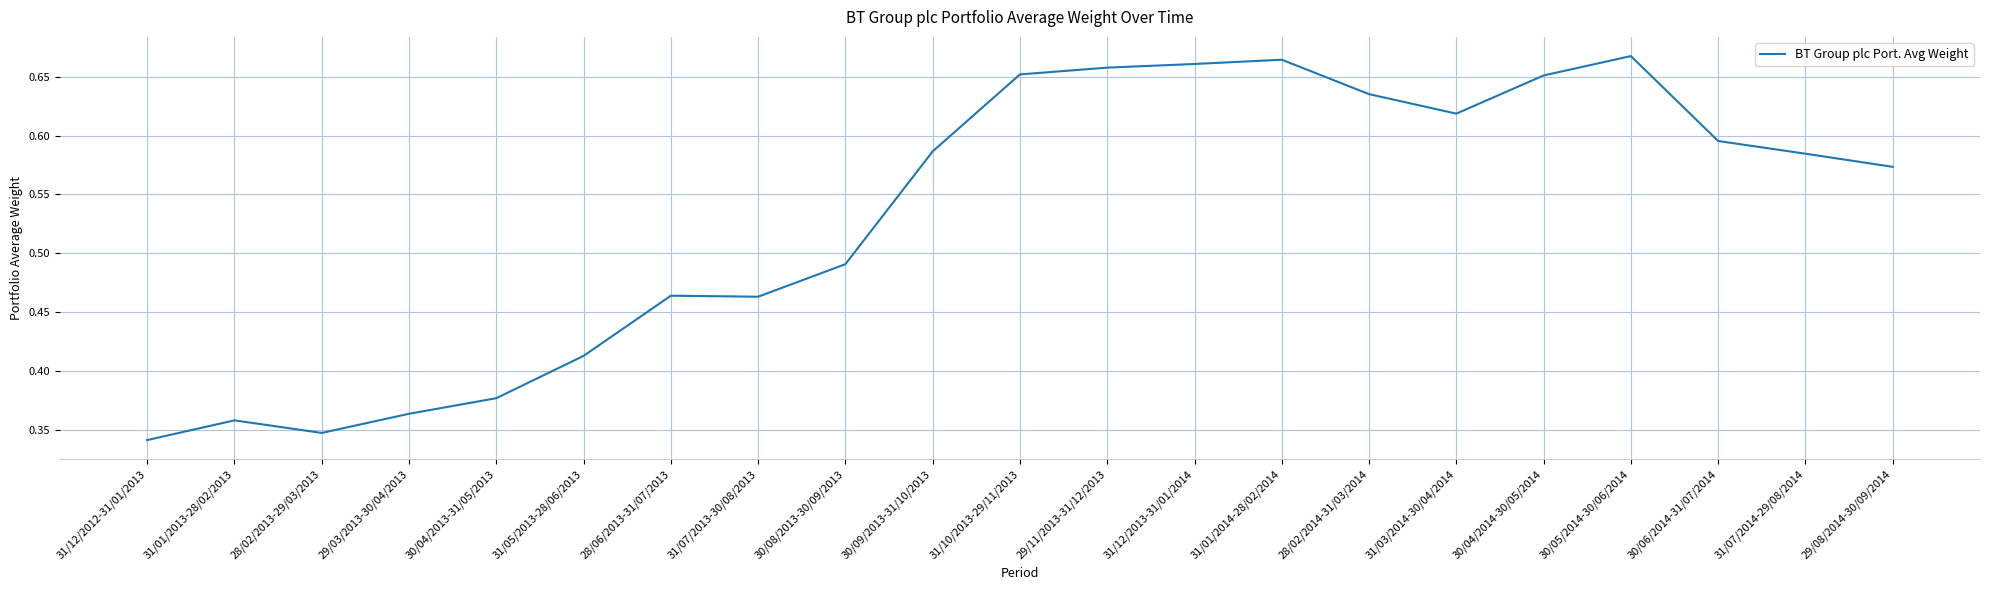

The chart shows a value of 0.6 at 31/05/2013-28/06/2013. True or false?

False